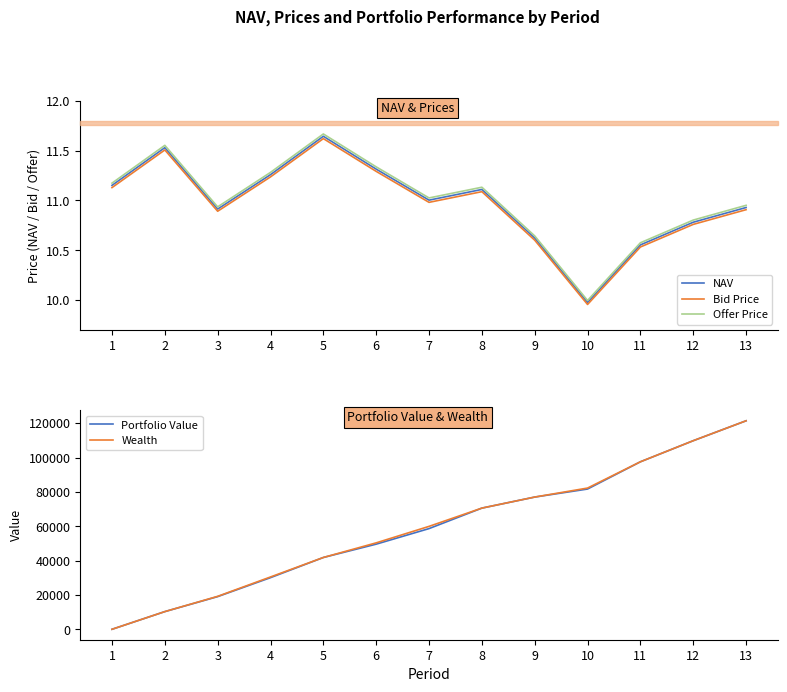

The Bid Price series shows 11.1 at 1. True or false?

True